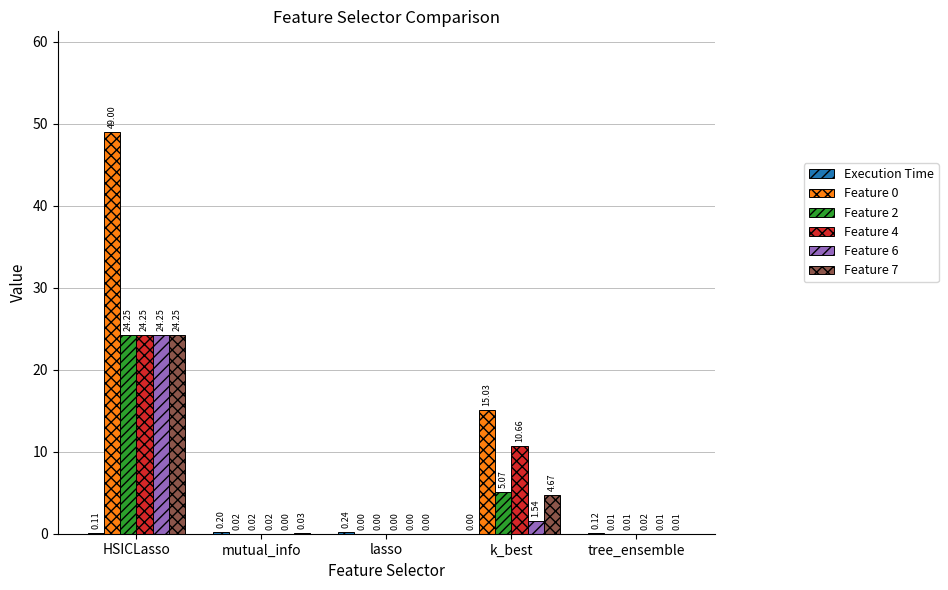

What is the sum of all Feature 0 values?

64.1